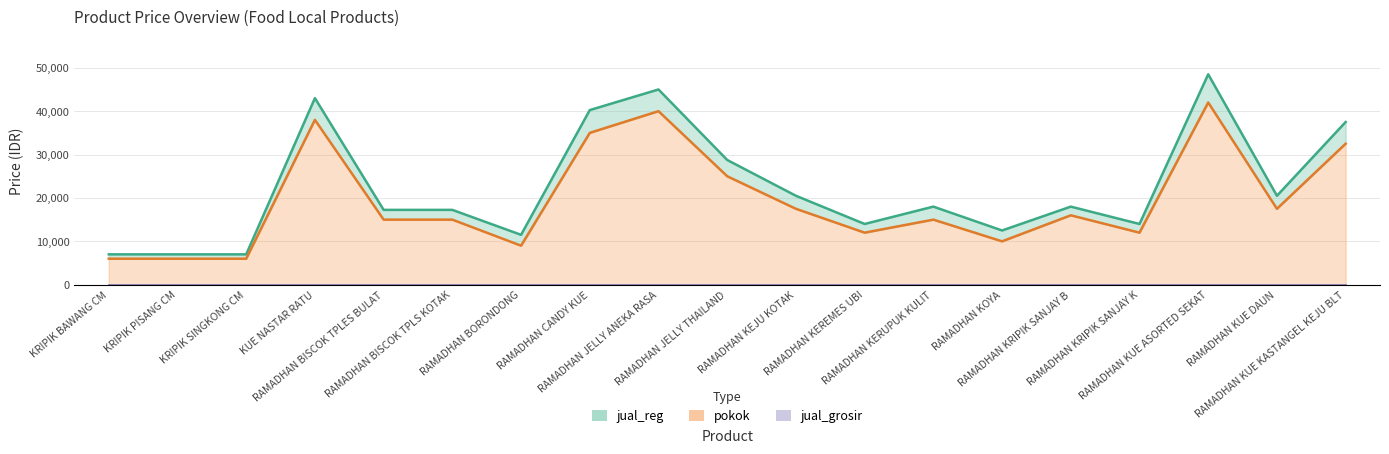

Read the pokok value at KRIPIK PISANG CM, to the nearest 100.

6000